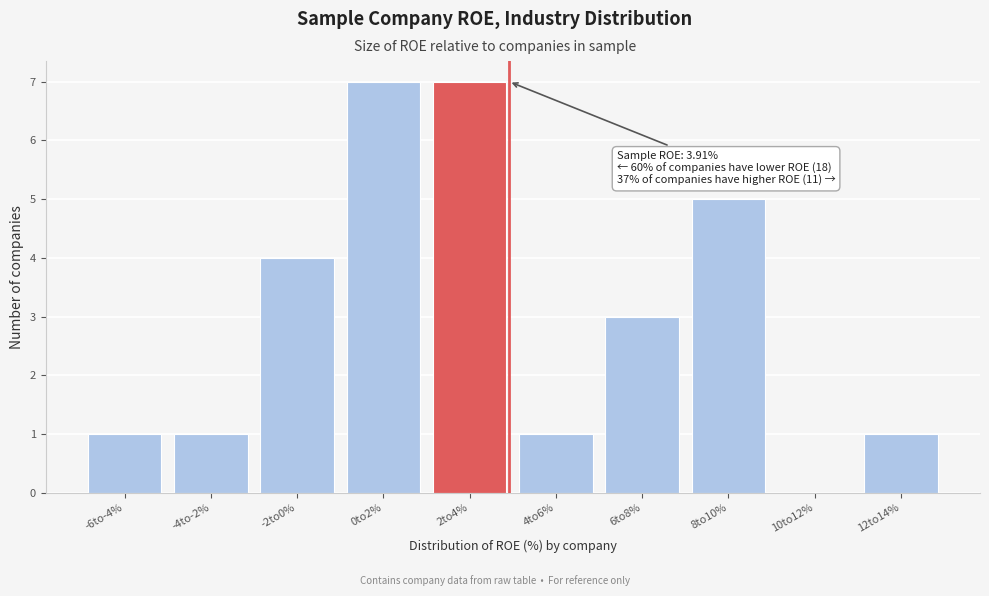

Reading left to right, what are all the values shown in this chart?

-6to-4%=1	-4to-2%=1	-2to0%=4	0to2%=7	2to4%=7	4to6%=1	6to8%=3	8to10%=5	10to12%=0	12to14%=1